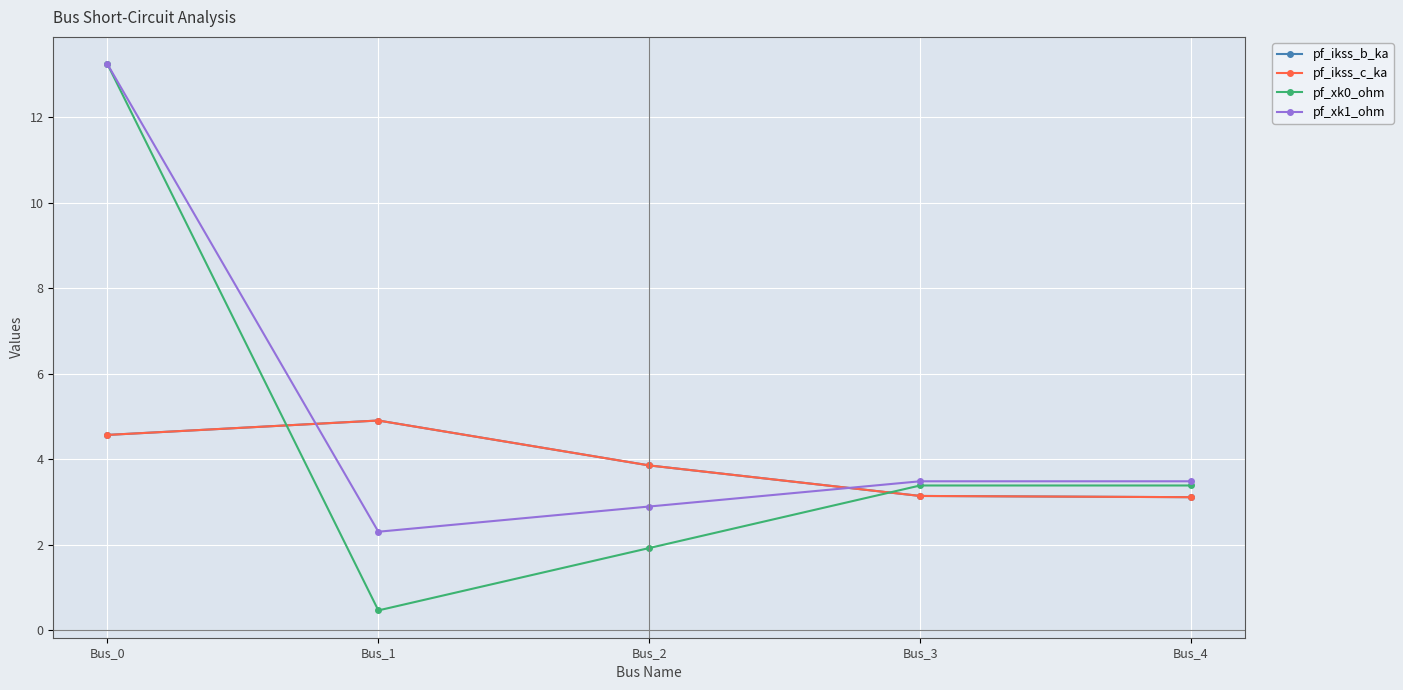

Does the chart have visible grid lines?

Yes